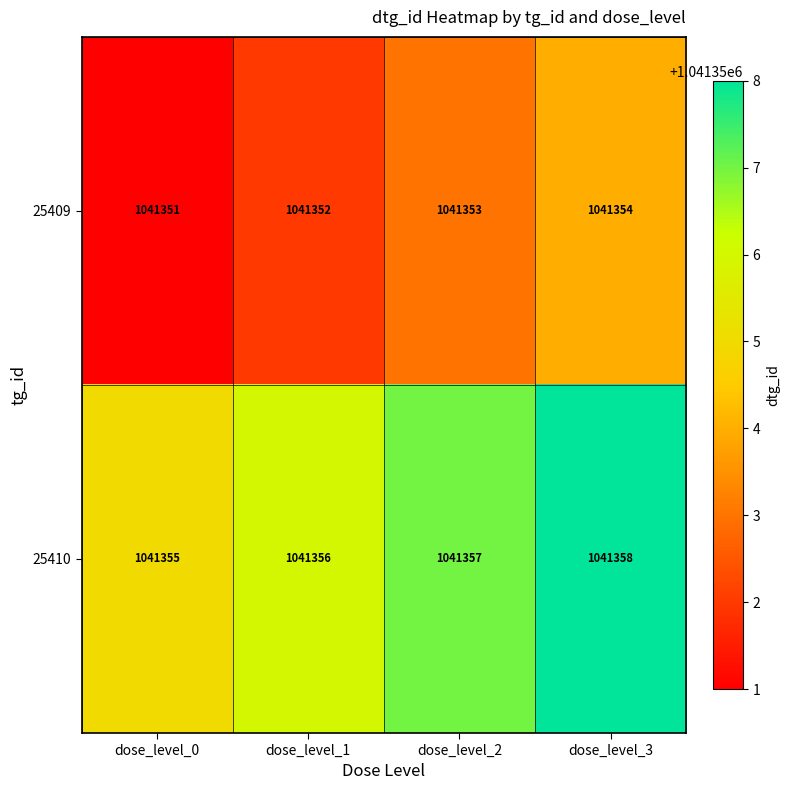

Is it true that 25410 equals 1758768 at dose_level_2?

False